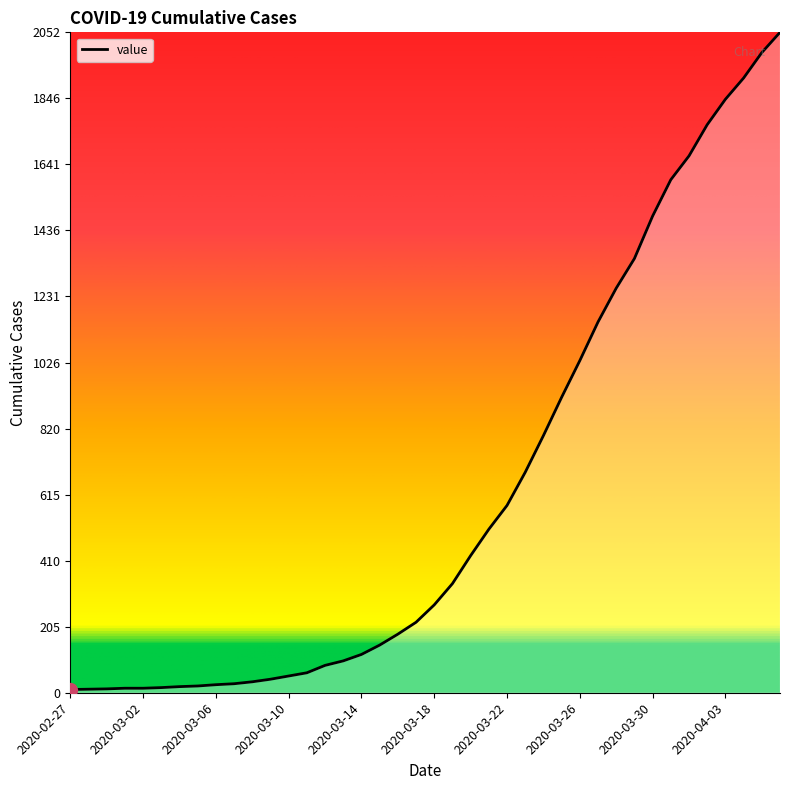

What is the maximum value shown in the chart?

2052